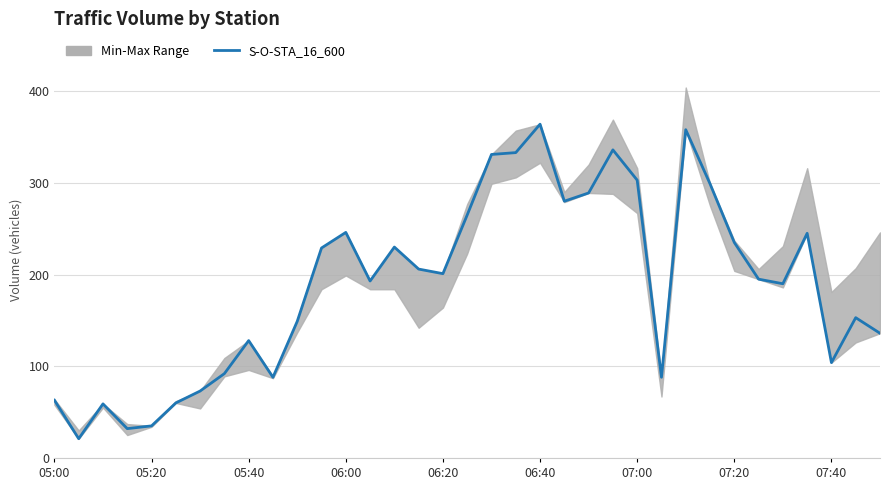

Reading left to right, transcribe all the data shown in this chart.

63	21	59	32	35	60	73	92	128	88	149	229	246	193	230	206	201	265	331	333	364	280	289	336	303	88	358	299	235	195	190	245	104	153	136